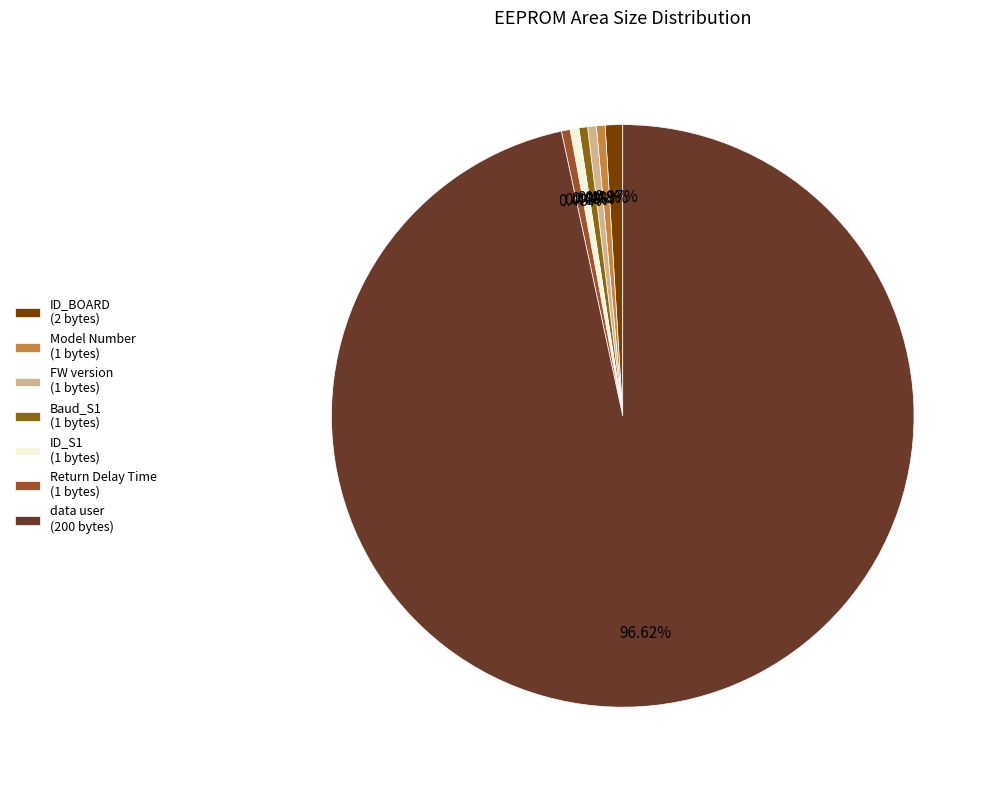

Combined, what portion of the pie is ID_S1 and ID_BOARD?

1.4%